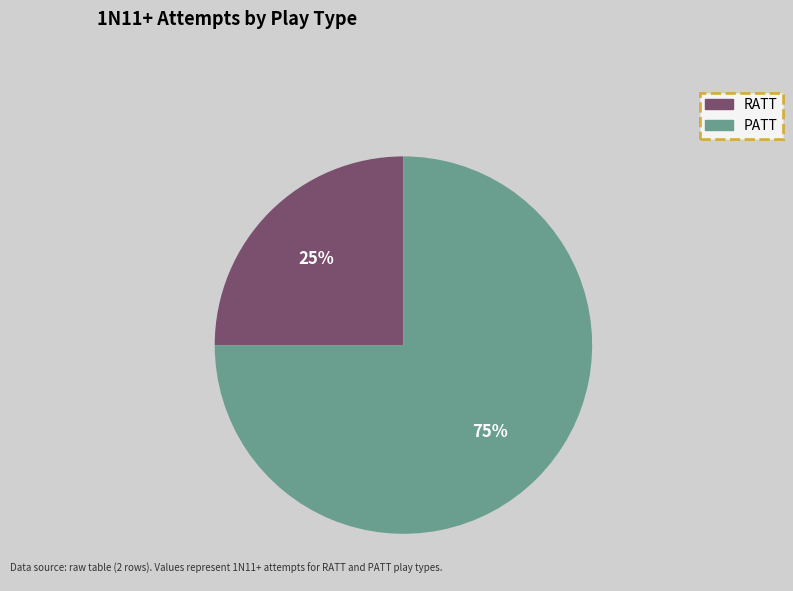

What percentage is the RATT slice, to the nearest percent?

25%